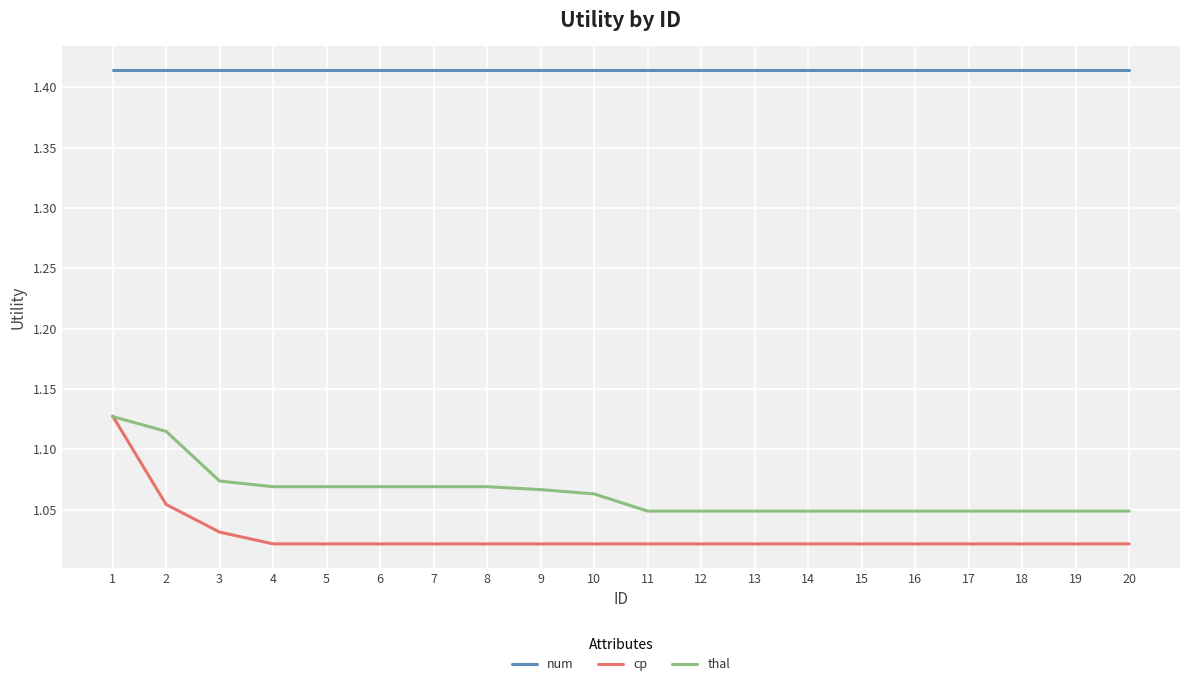

The value of cp at 13 is 1.4. True or false?

False